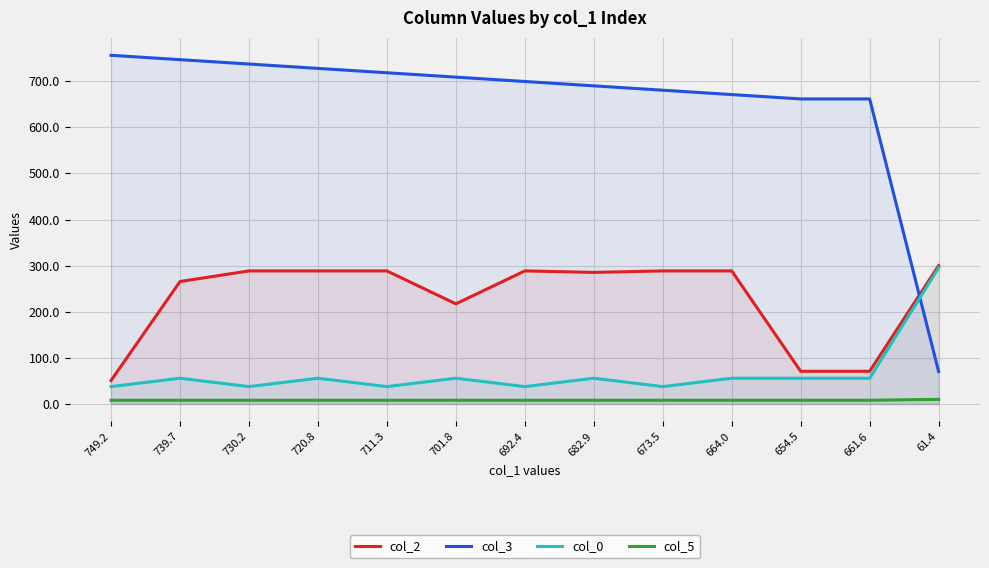

What is the value of the col_5 point at the 3rd from the left?

8.0